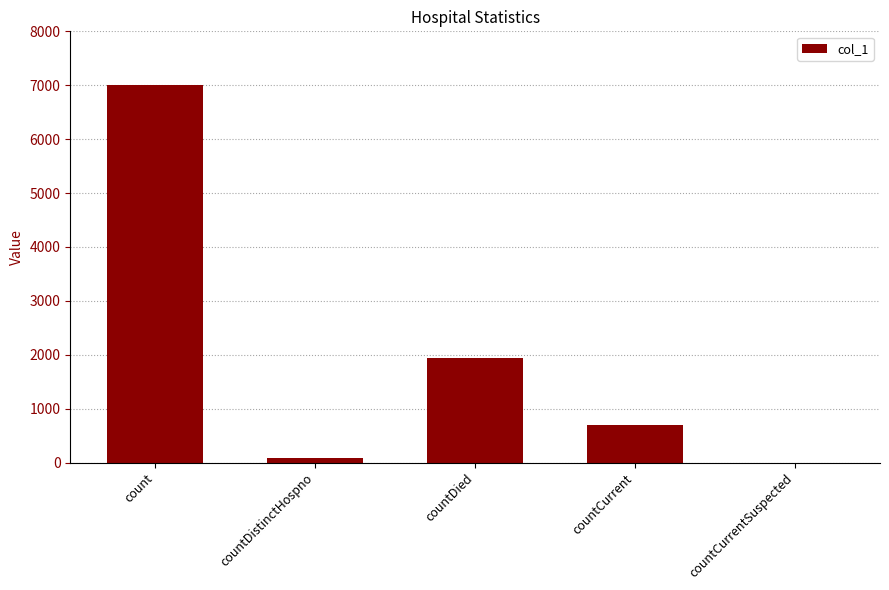

What is the sum of all values?

9723